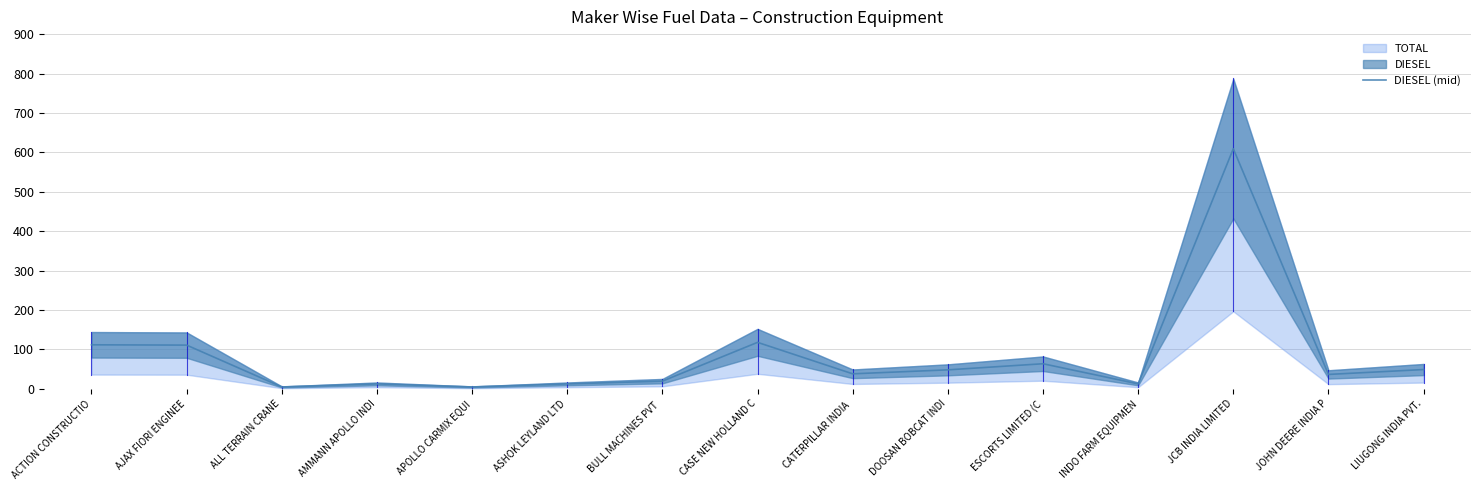

Where does the data first go above 37?

ACTION CONSTRUCTIO